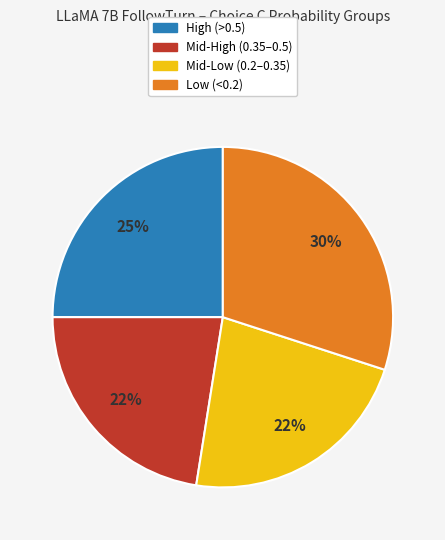

Is the sum of Mid-Low (0.2–0.35) and Low (<0.2) greater than half?

Yes